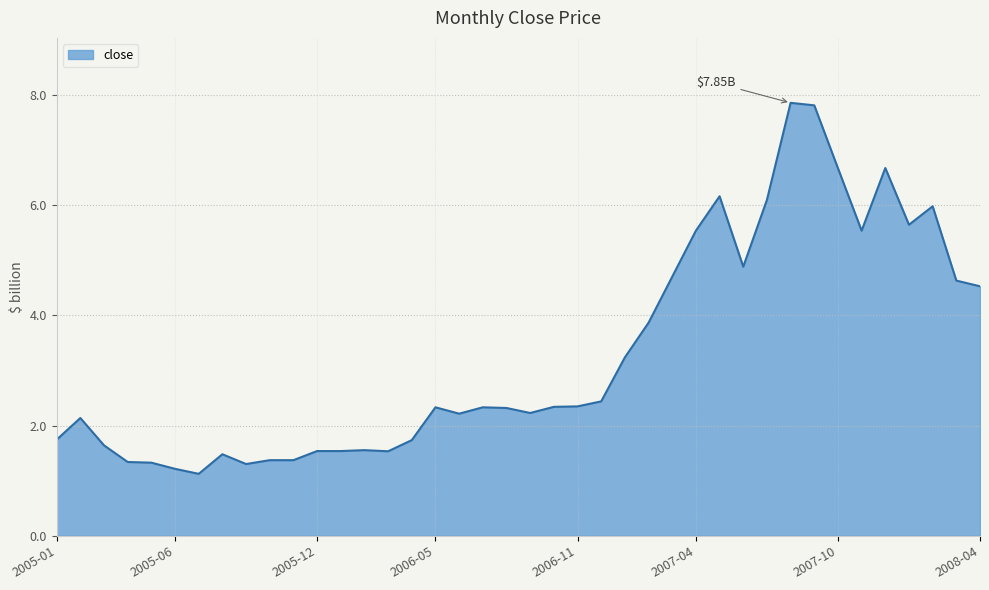

What is the difference between the maximum and minimum values?

6.7